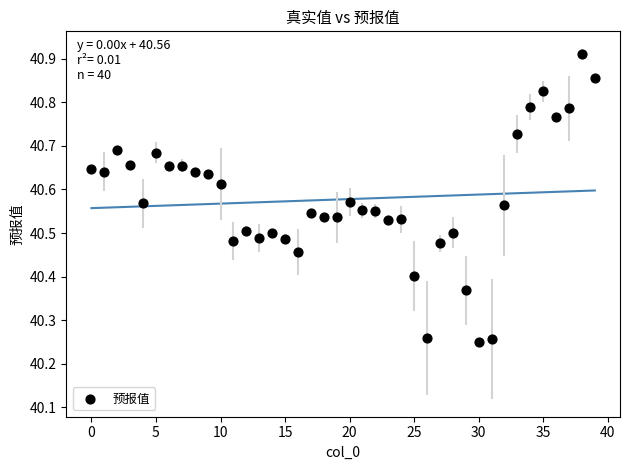

What is the range of Y values (max minus min)?

0.7